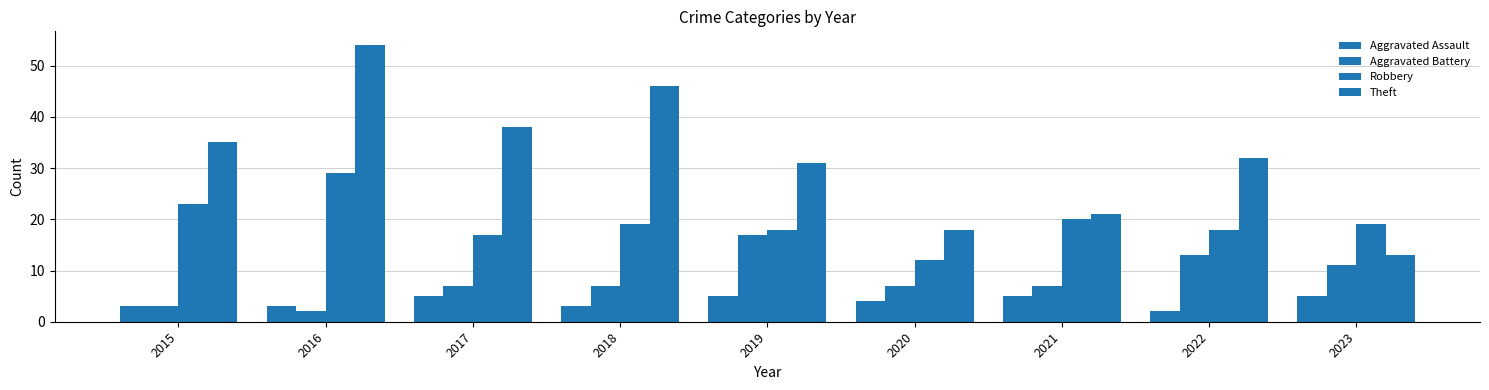

Which category has the highest value in the Aggravated Battery series?

2019